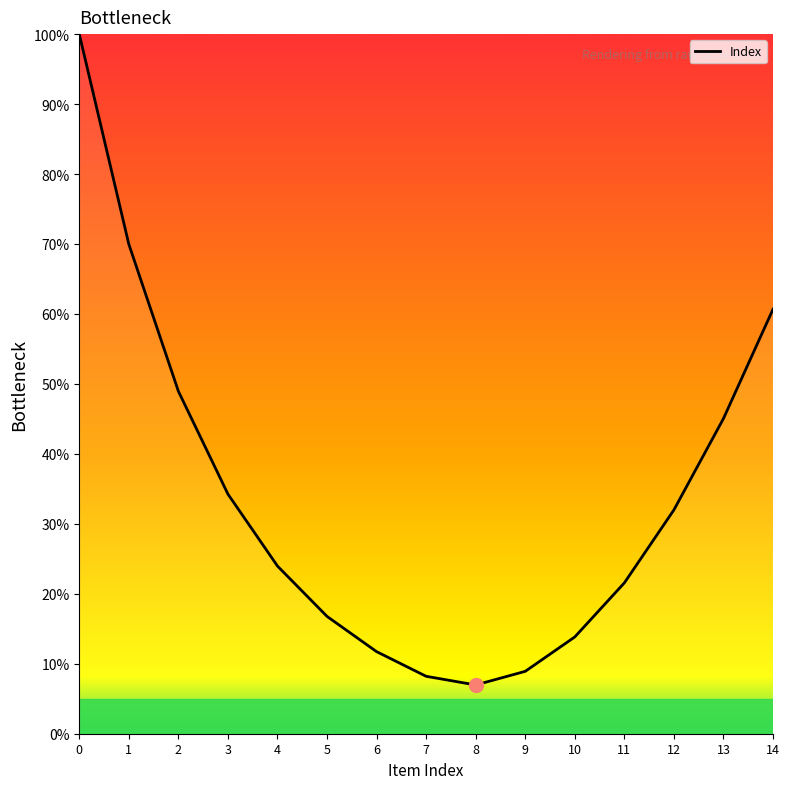

What is the maximum value shown in the chart?

100.0